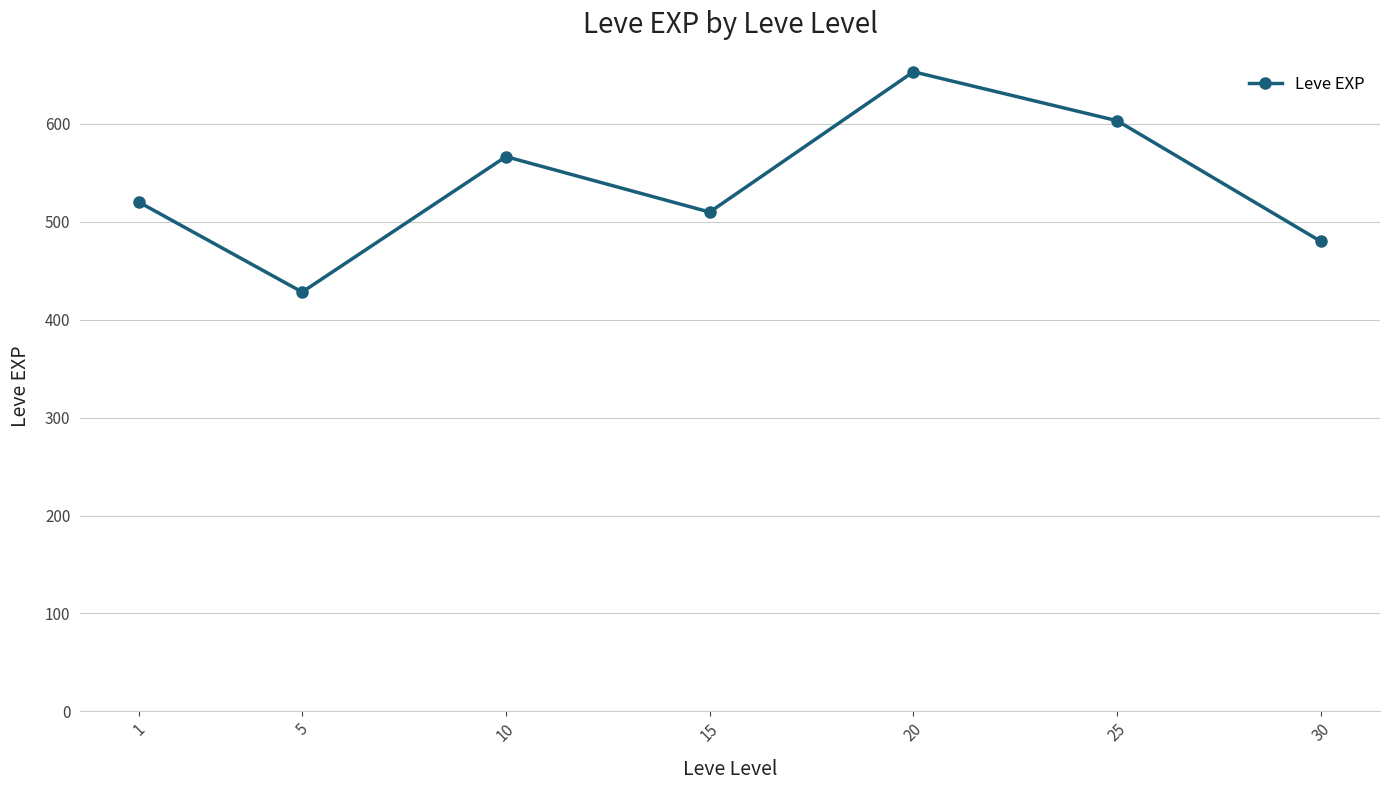

Is it true that the value at 5 is 428.3?

True